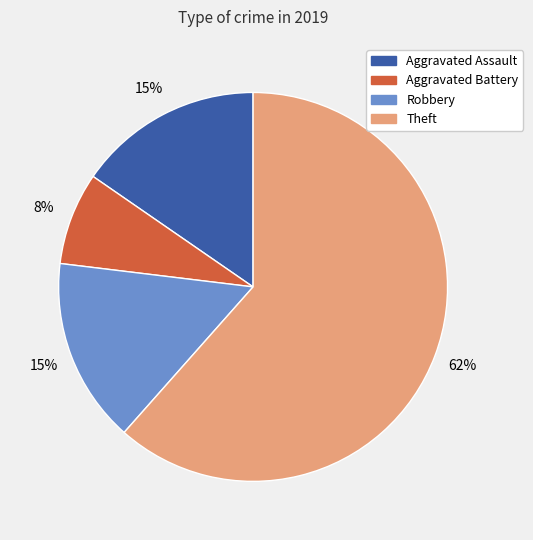

To the nearest percent, what is the difference between the largest and smallest slice percentages?

54%